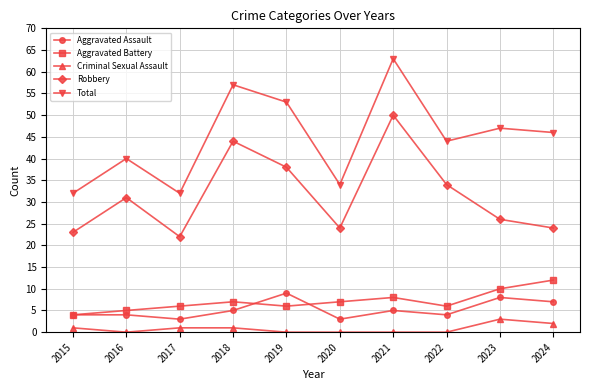

What is the difference between the Criminal Sexual Assault values at 2015 and 2016?

1